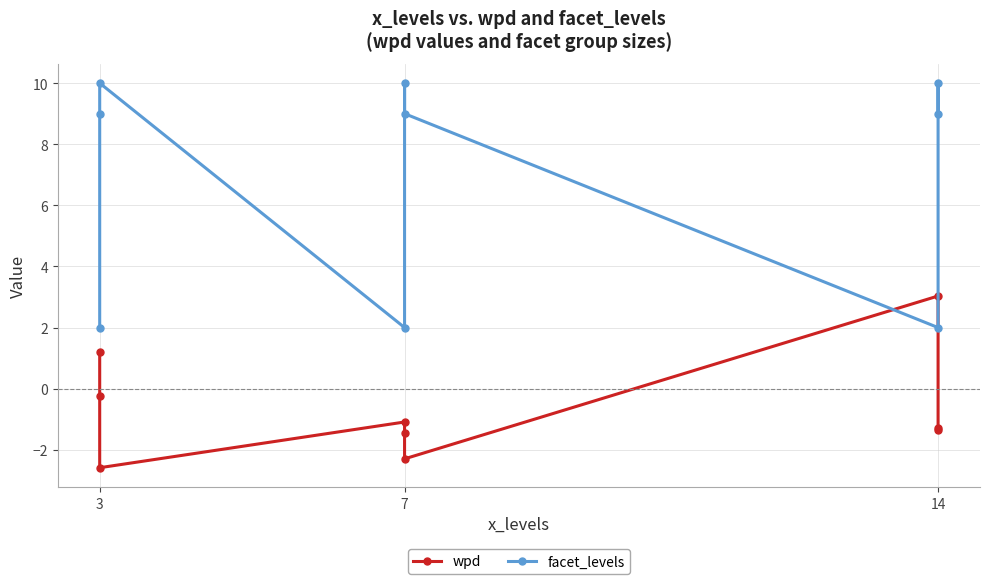

How many data points in facet_levels are less than 9?

3